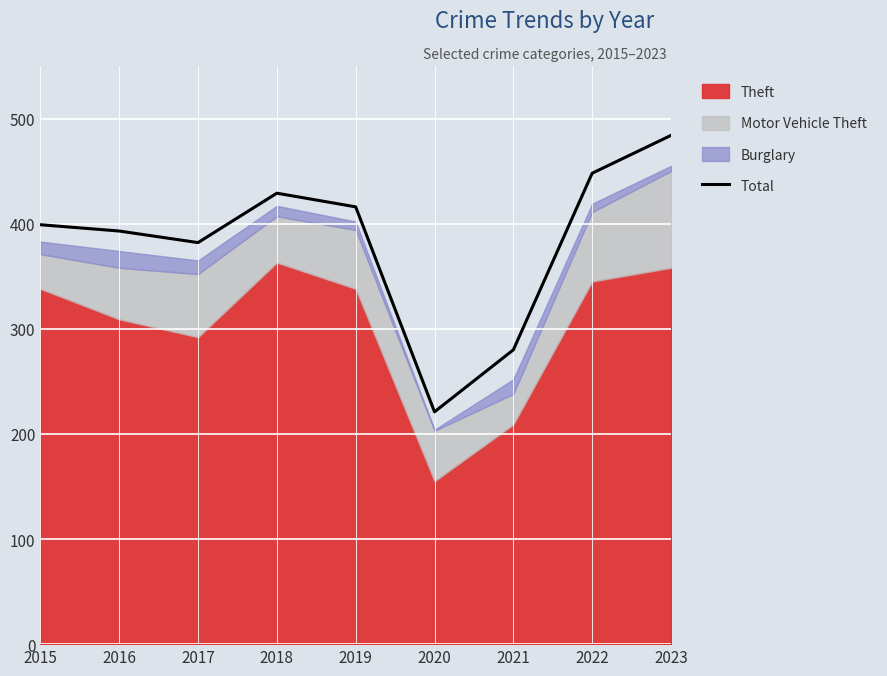

Reading right to left, extract all data points from this chart.

484	448	280	221	416	429	382	393	399